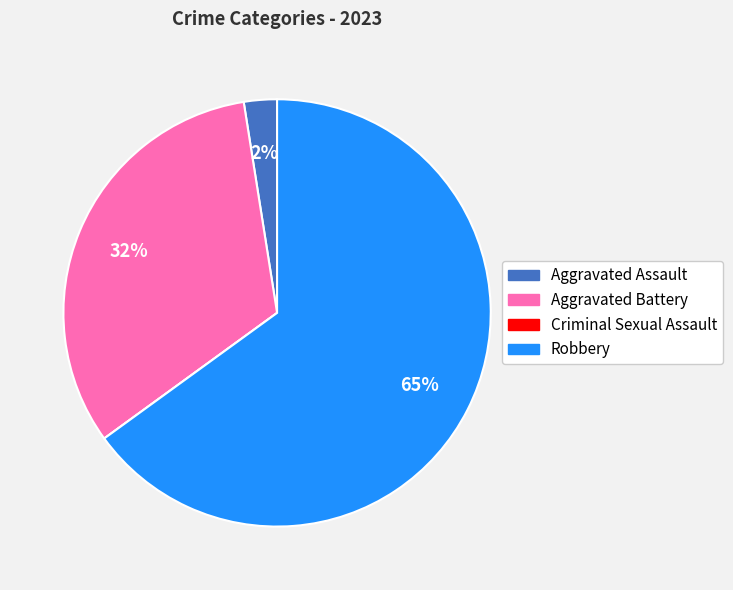

Is there a majority slice in this chart?

Yes